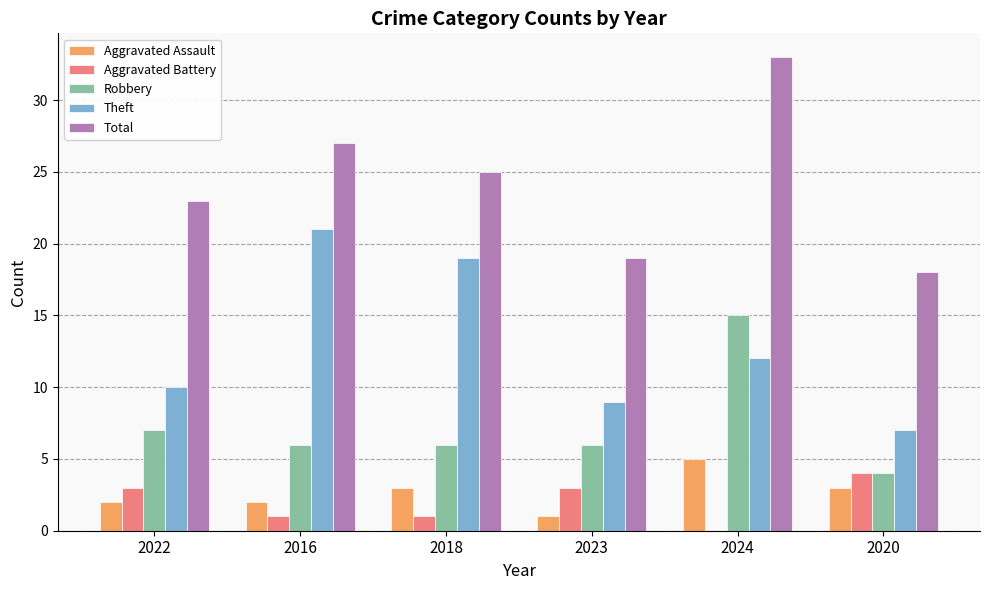

Is the value of Theft at 2016 greater than the value of Aggravated Assault at 2016?

Yes